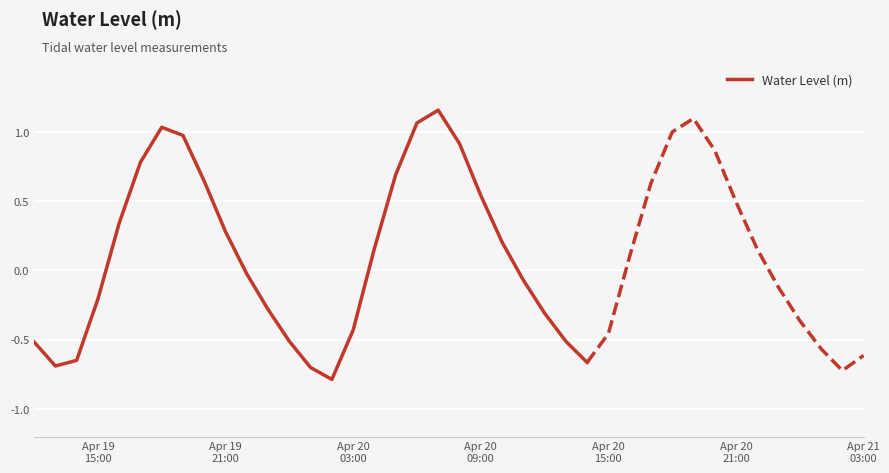

What is the value of the 21st point from the left?

0.9